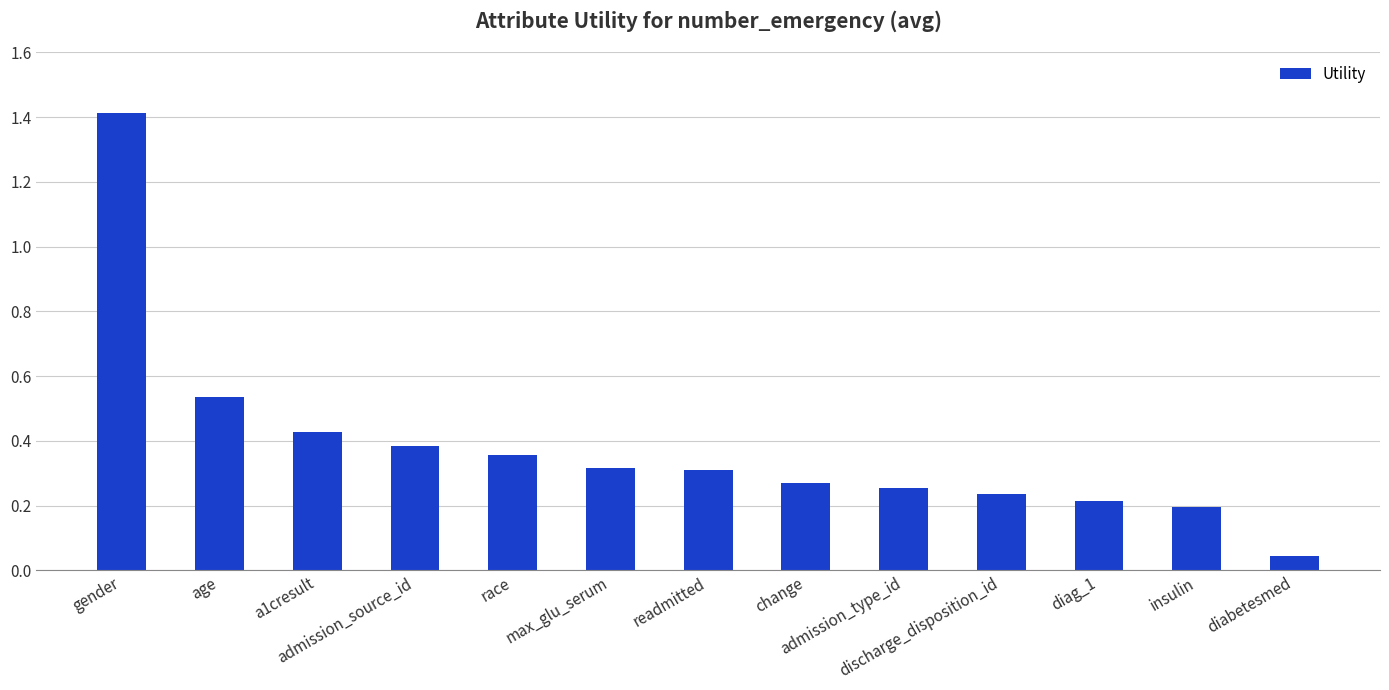

What is the greatest value displayed?

1.4